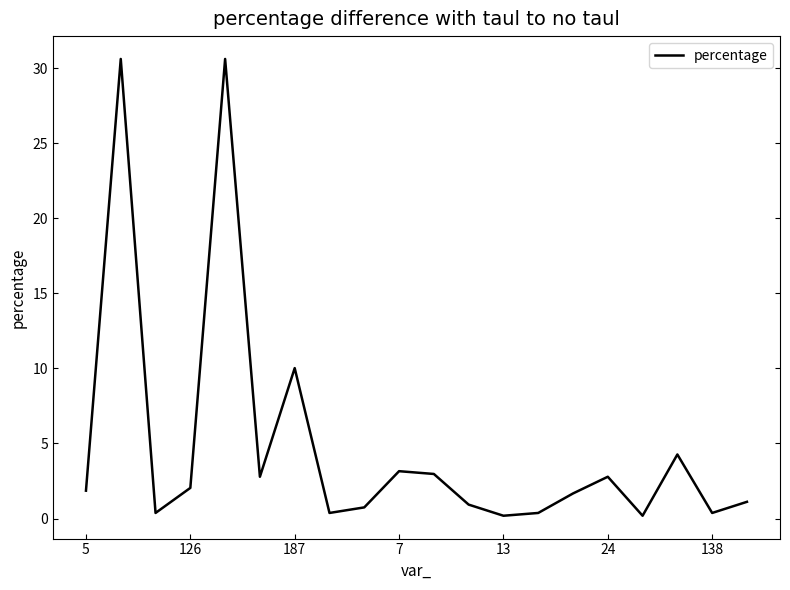

What is the difference between the maximum and minimum values?

30.4